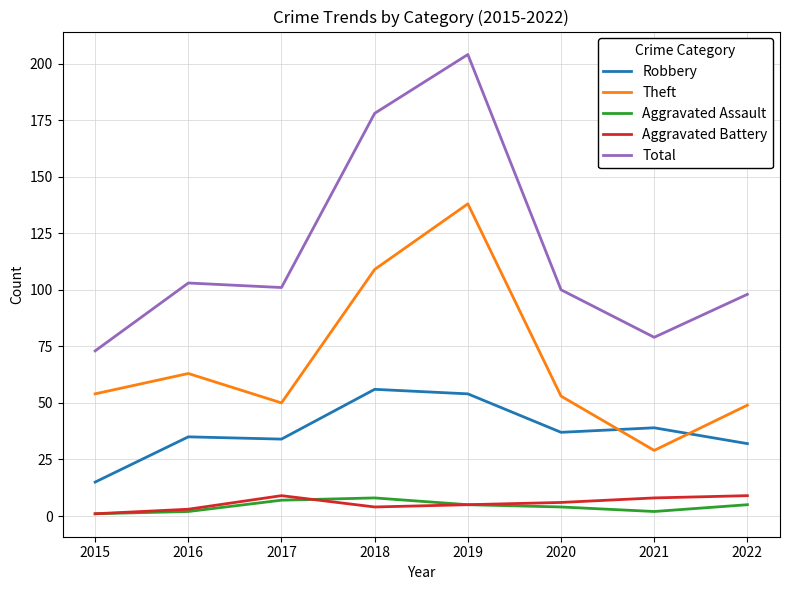

Which series has the largest total across all categories?

Total